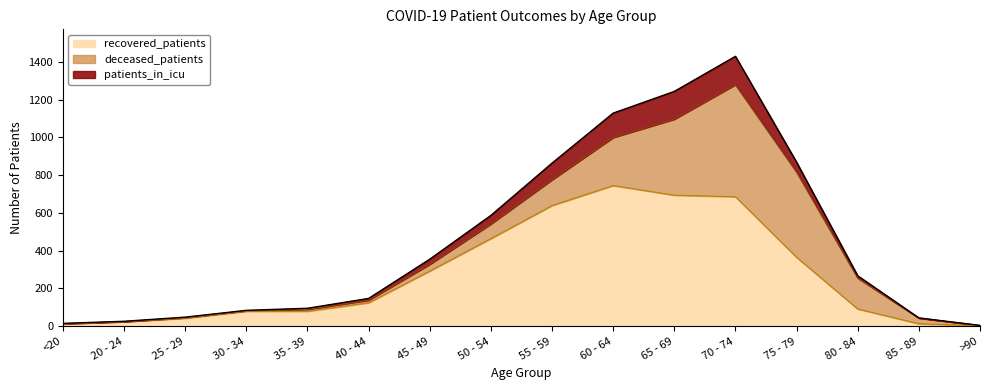

What is the label of the 4th point from the left?

30 - 34